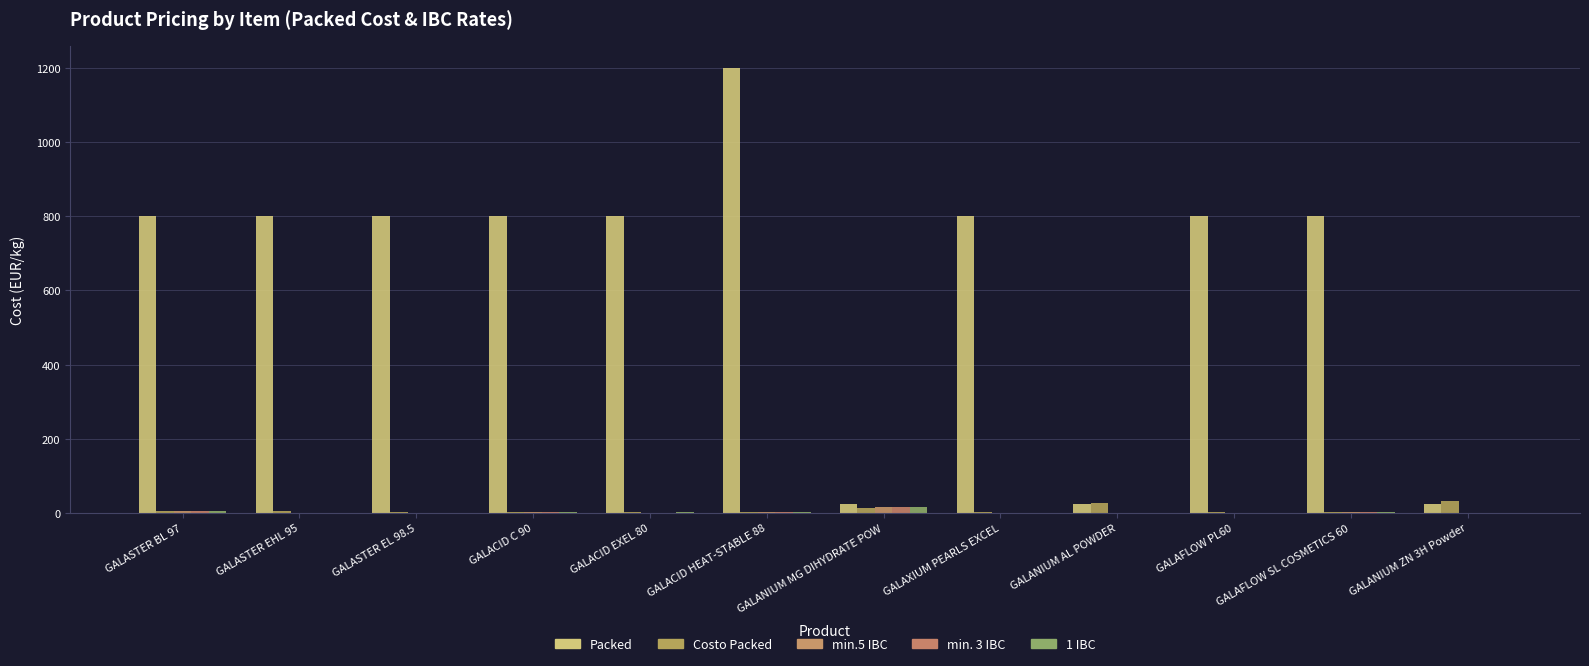

At how many categories does at least one series exceed 1120?

1